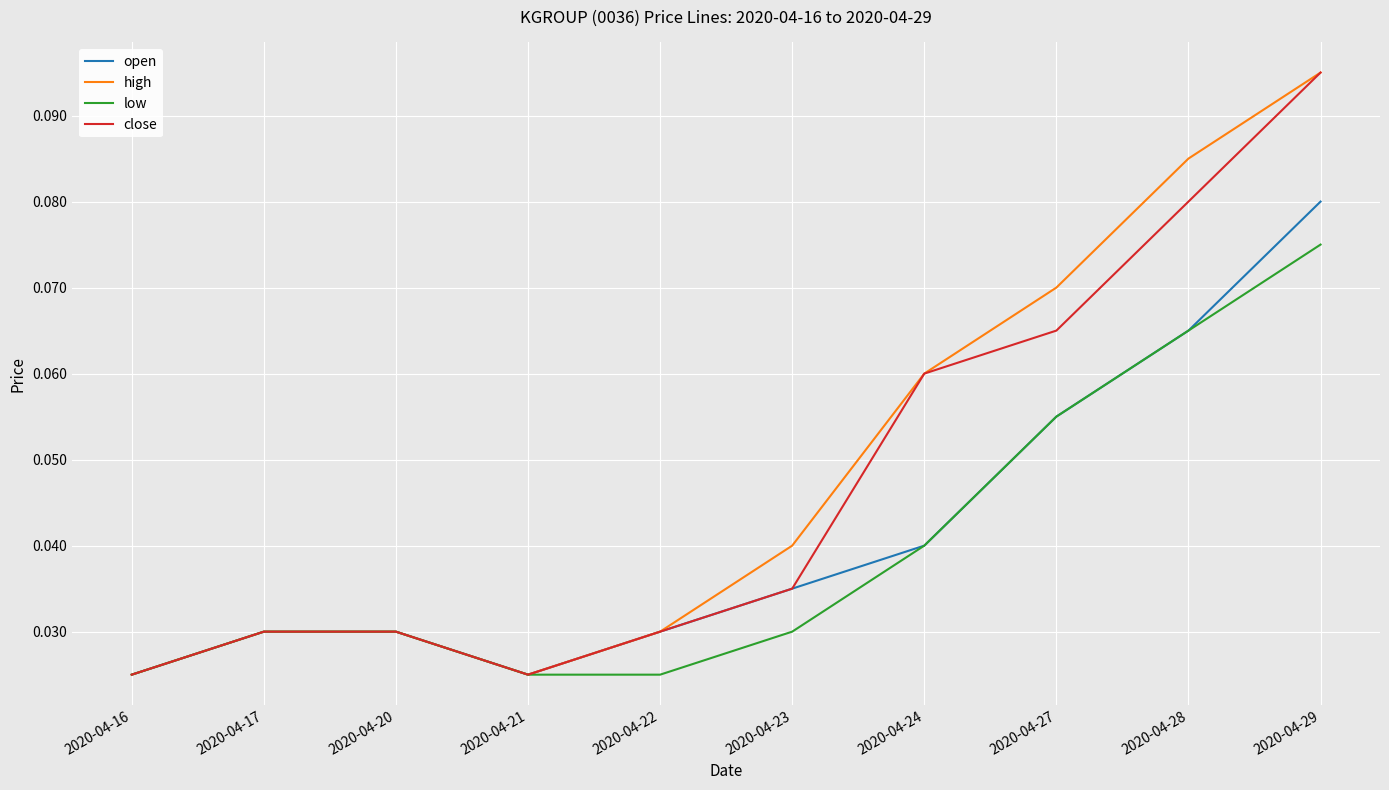

Which category has the highest value in the low series?

2020-04-29